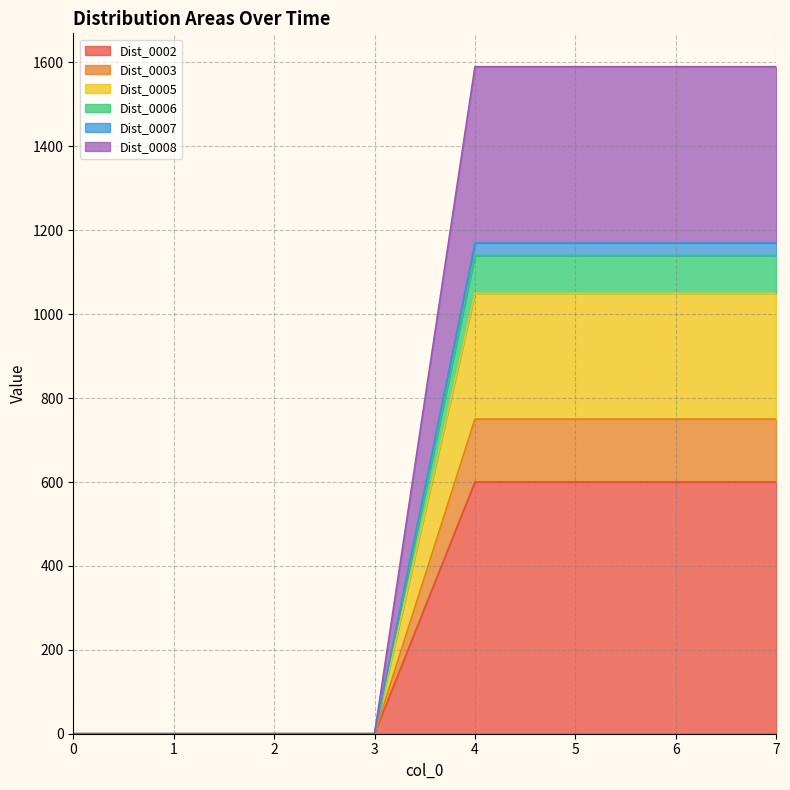

True or false: Dist_0002 and Dist_0006 cross at least once.

False